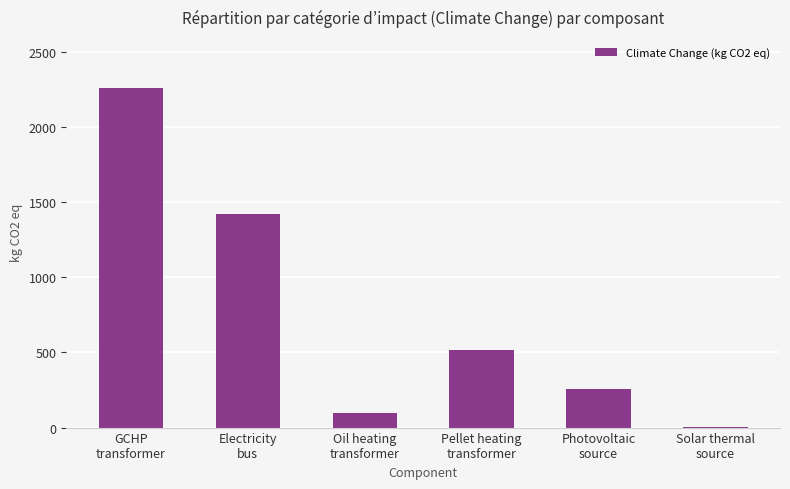

Reading left to right, what are all the values shown in this chart?

GCHP
transformer=2257.1	Electricity
bus=1418.7	Oil heating
transformer=95.5	Pellet heating
transformer=514.4	Photovoltaic
source=257.5	Solar thermal
source=6.8